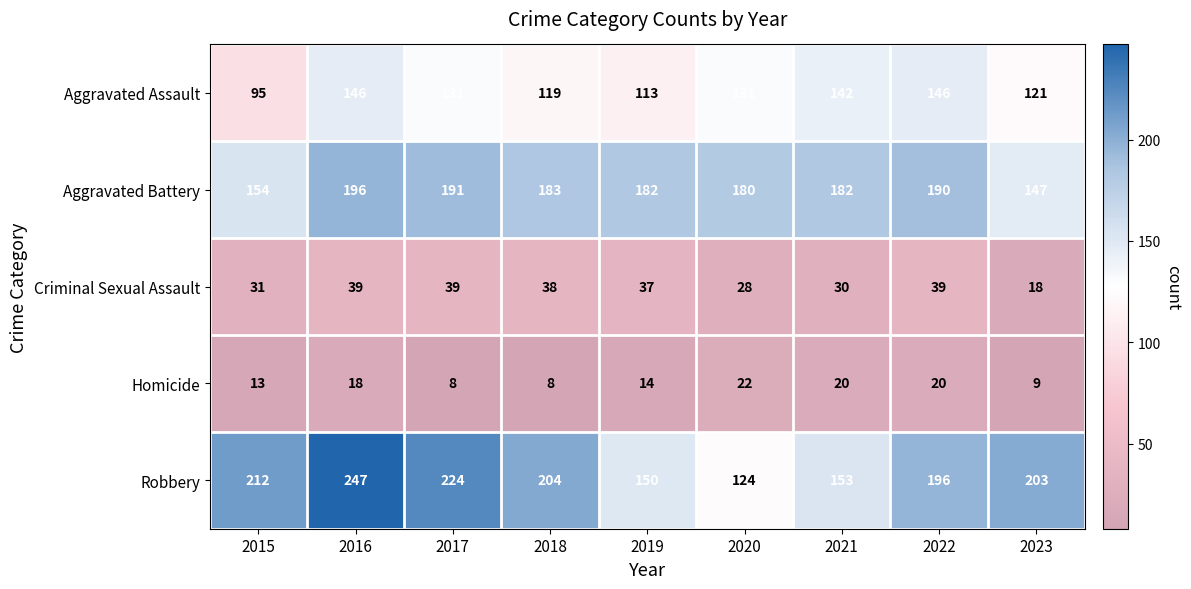

What is the difference between the maximum and minimum values in the Homicide series?

14